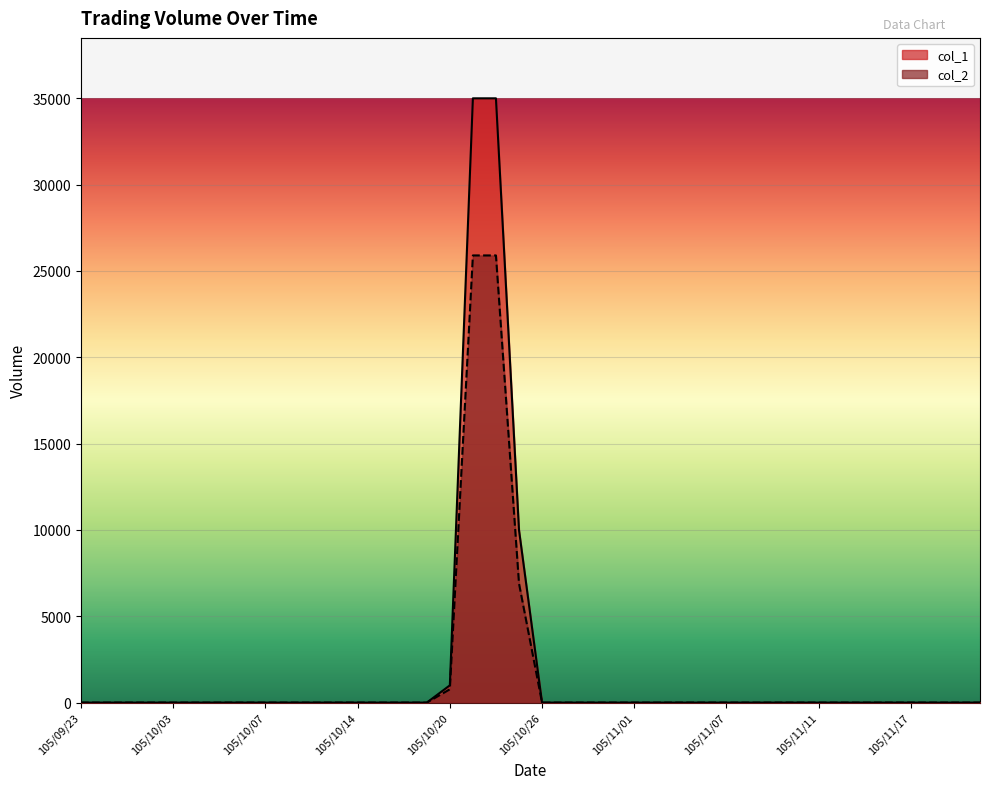

List the series in order of their overall mean, highest first.

col_1, col_2